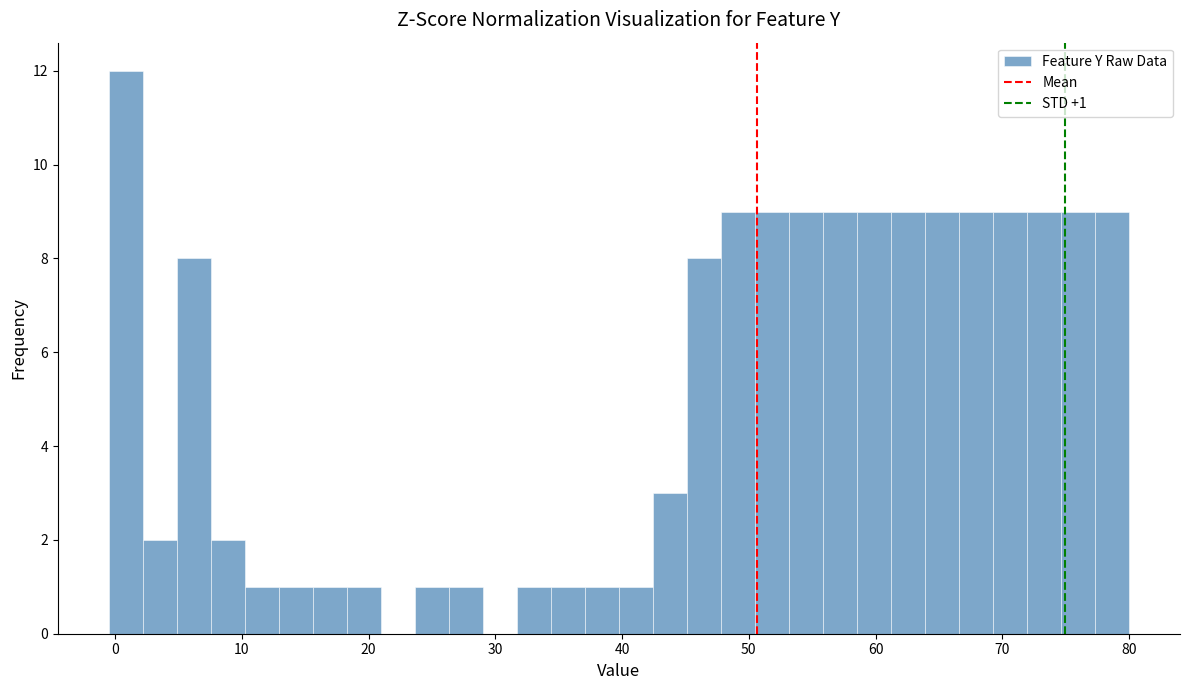

Around what value on the x-axis is the tallest bar? Give the approximate position of its centre, as read against the axis.

1